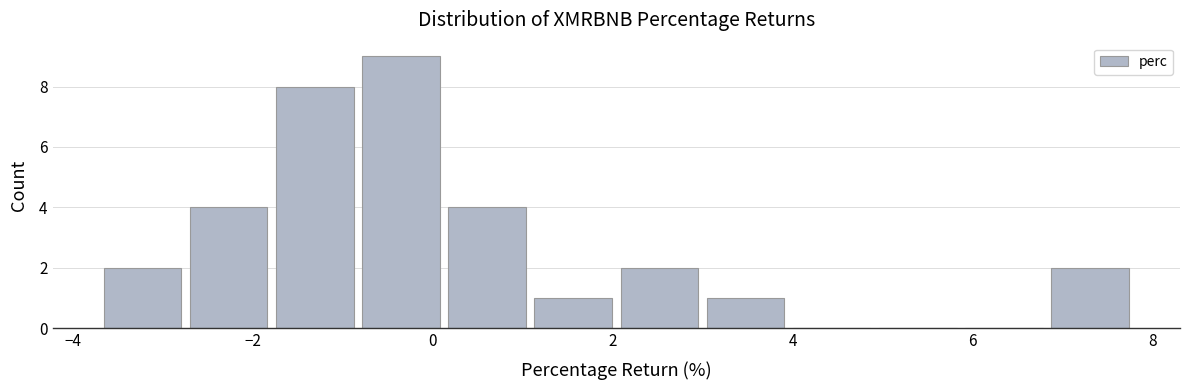

Reading left to right, transcribe this chart: for each bar, give the range it covers on the x-axis and its height. Neither the bar edges nor the heights are printed on the chart, so give them approximately, as read against the axes.

-3.8 to -2.8: 2
-2.8 to -1.8: 4
-1.8 to -0.8: 8
-0.8 to 0.2: 9
0.2 to 1.0: 4
1.0 to 2.0: 1
2.0 to 3.0: 2
3.0 to 4.0: 1
4.0 to 5.0: 0
5.0 to 5.8: 0
5.8 to 6.8: 0
6.8 to 7.8: 2